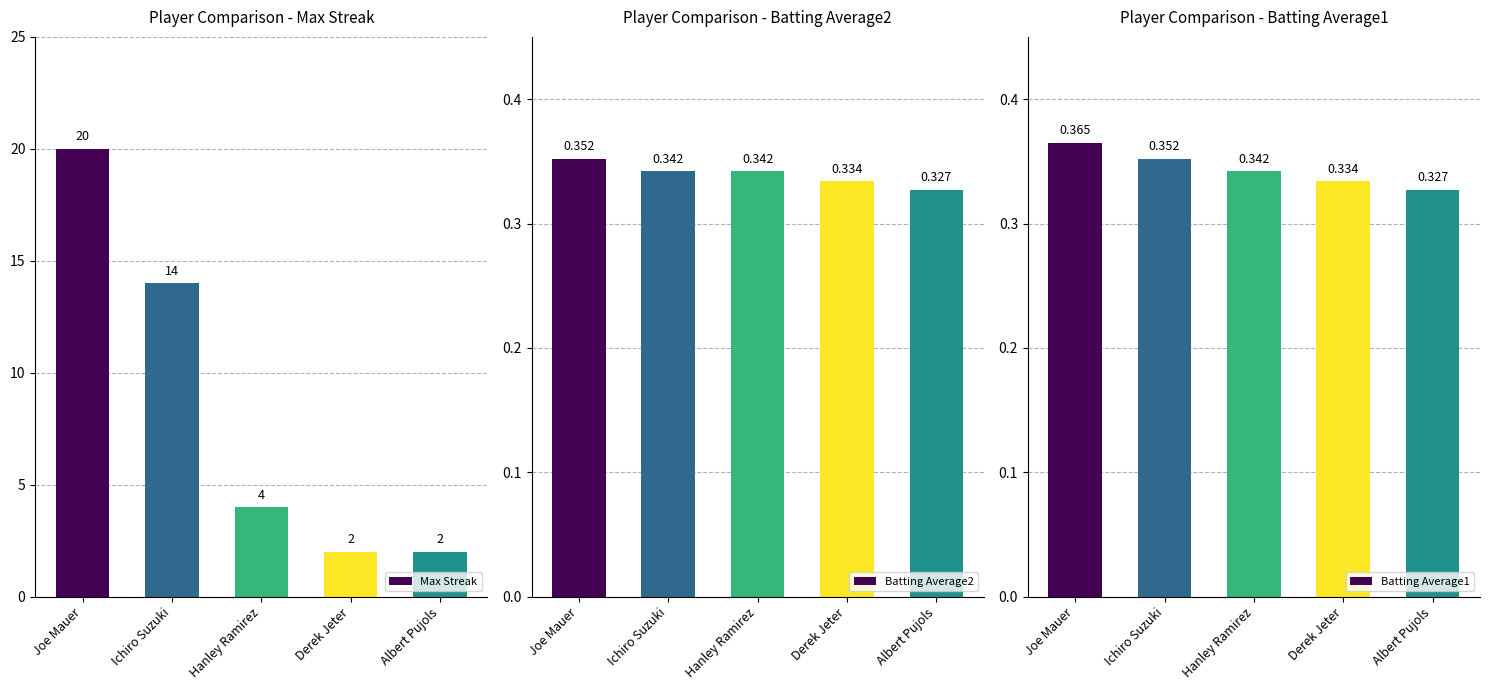

Rank the categories by Batting Average2 value from lowest to highest.

Albert Pujols, Derek Jeter, Ichiro Suzuki, Hanley Ramirez, Joe Mauer